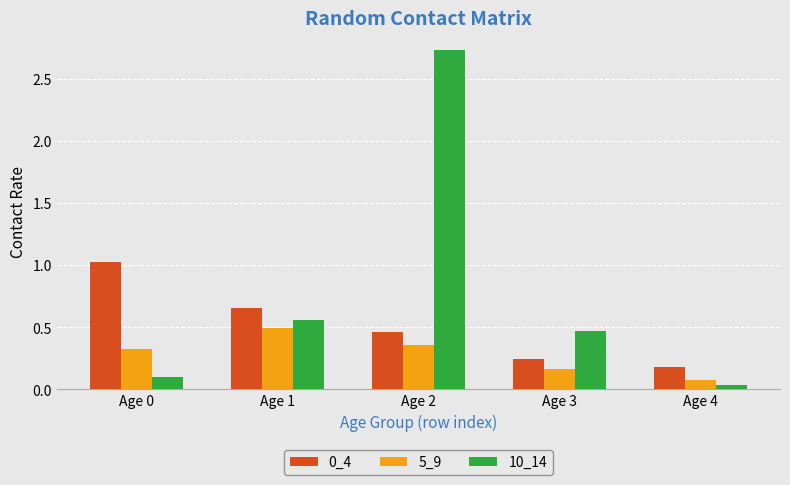

At which category is the sum across all series the highest?

Age 2